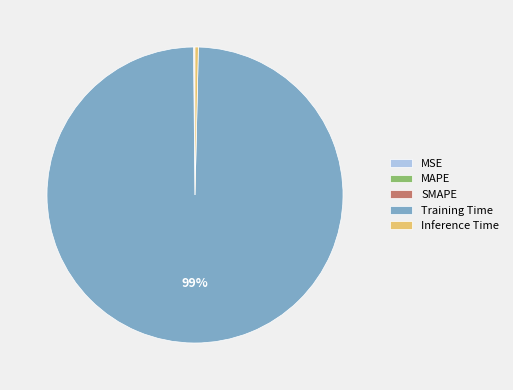

Which slice represents more than half of the pie?

Training Time